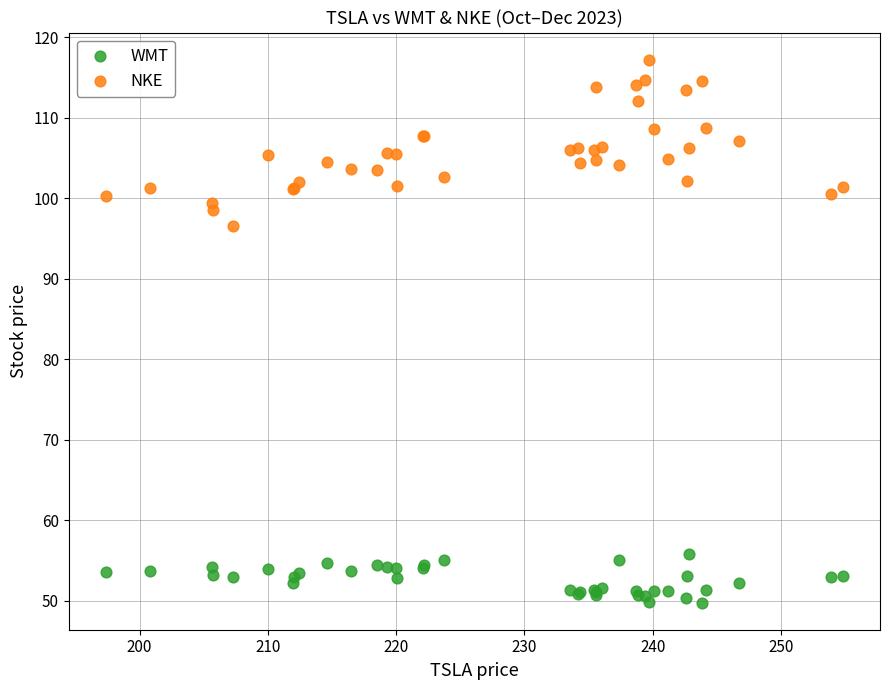

Across all series, what Y value is closest to 83?

96.5